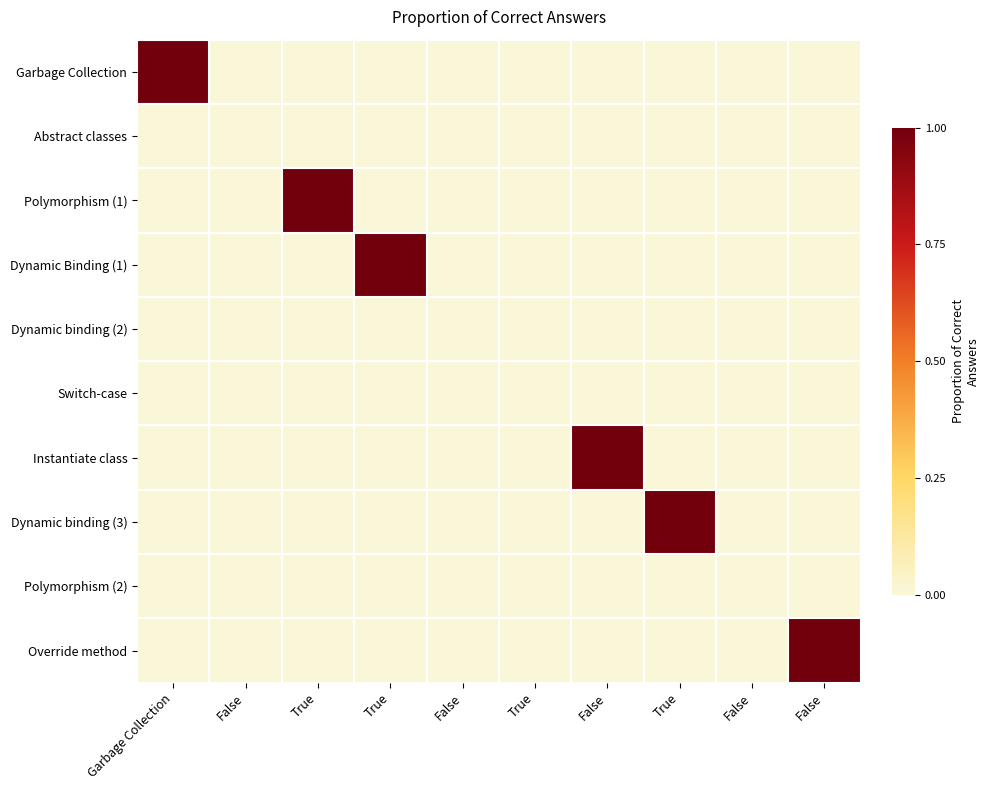

Between False and True, which series saw the biggest shift?

Polymorphism (1)